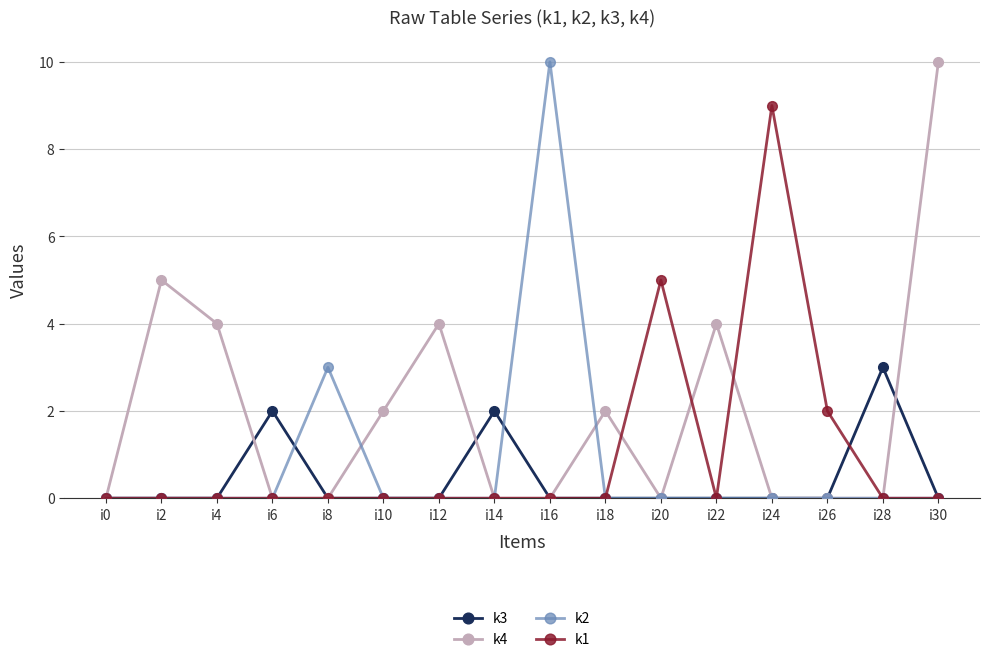

True or false: k3 has a value of 1 at i24.

False